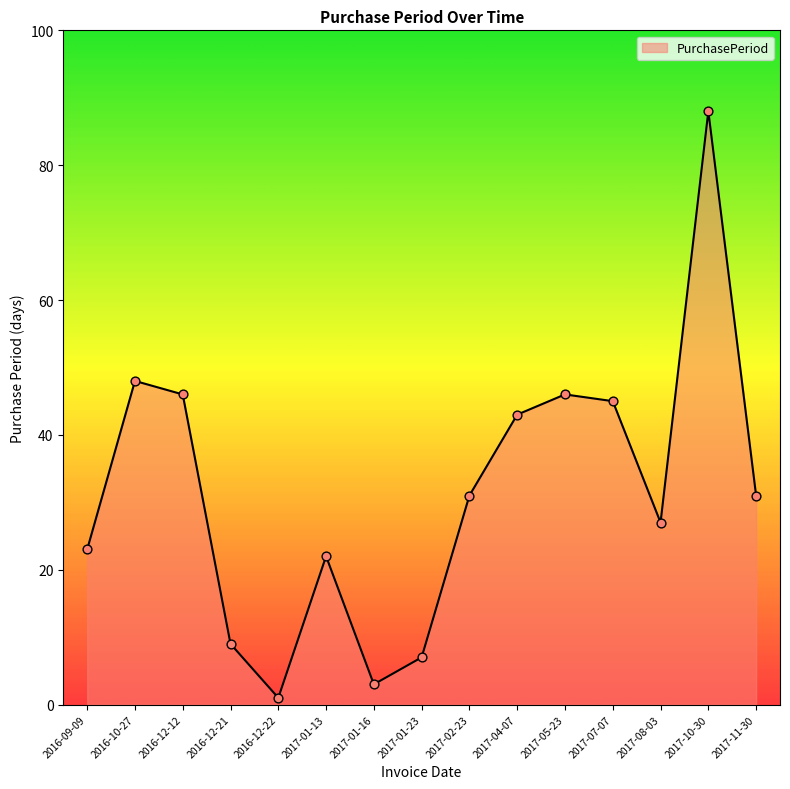

Which has a higher value, 2017-10-30 or 2016-09-09?

2017-10-30